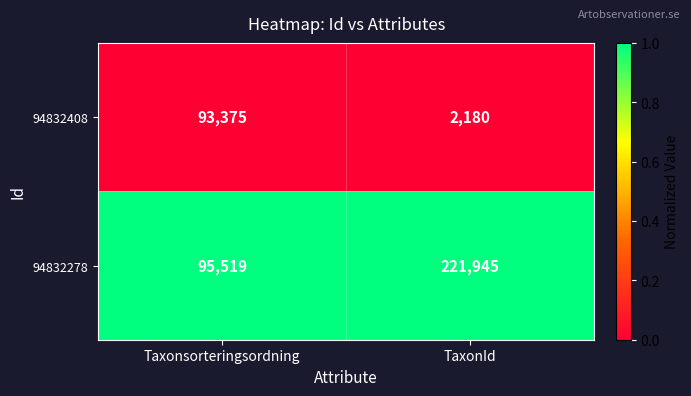

At which category is the sum across all series the highest?

TaxonId